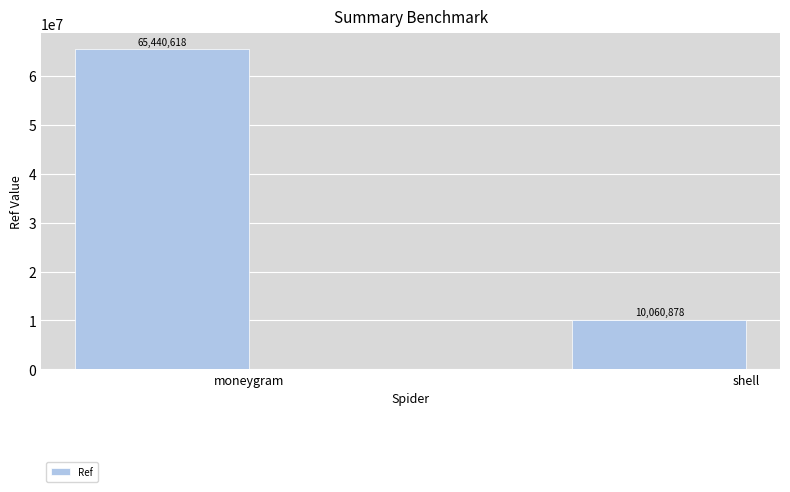

Which category has the lowest value across all series?

shell